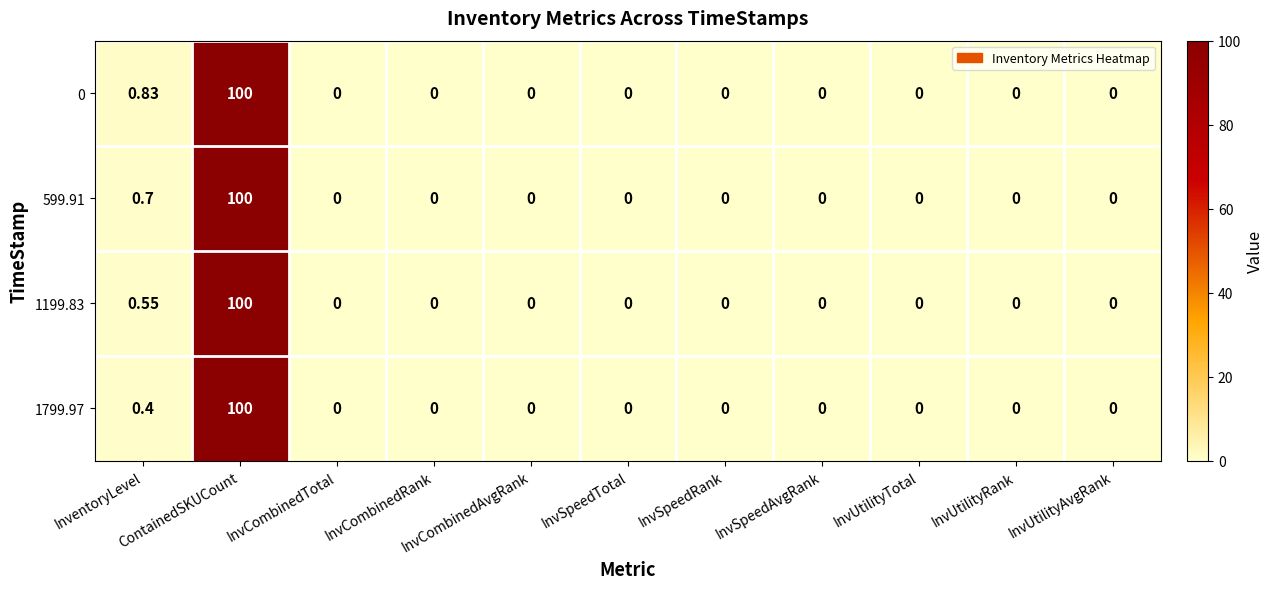

At which category does the chart reach its peak across all series?

ContainedSKUCount